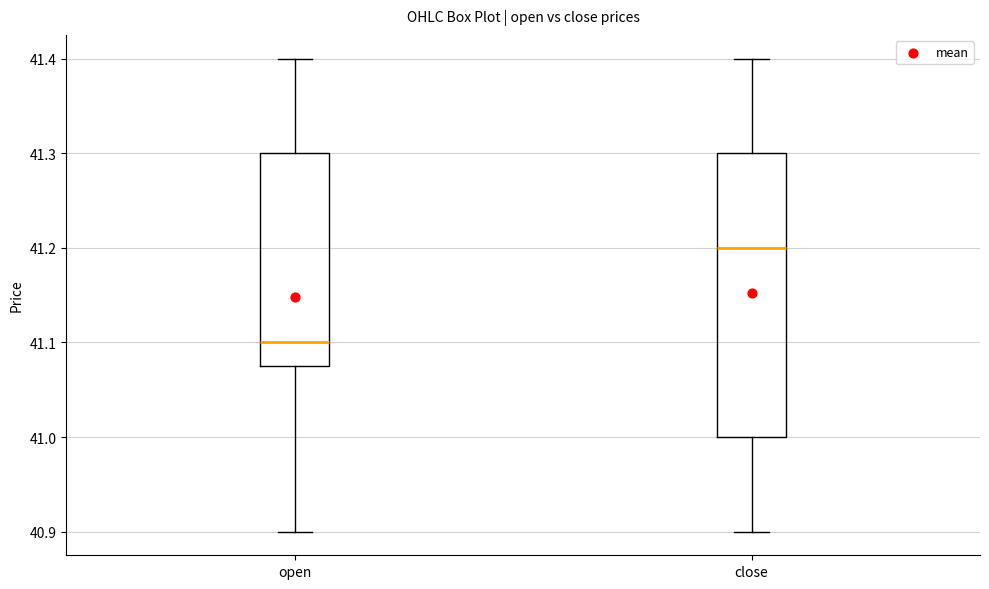

Comparing the boxes themselves (not the whiskers), which one is the tallest?

close